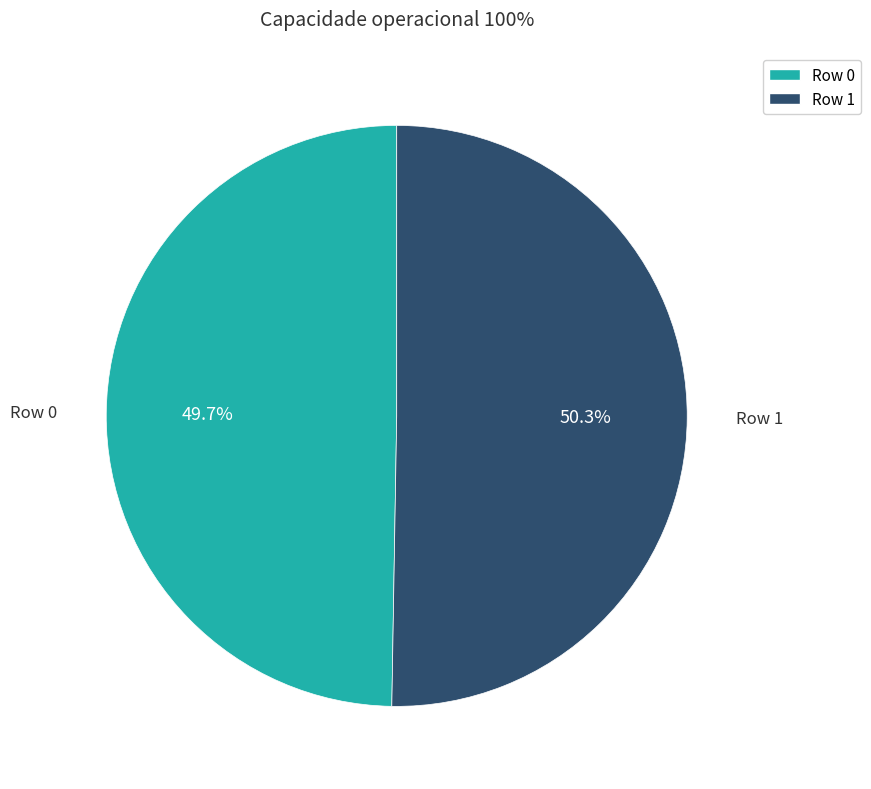

The Row 0 slice represents 38% of the pie. True or false?

False